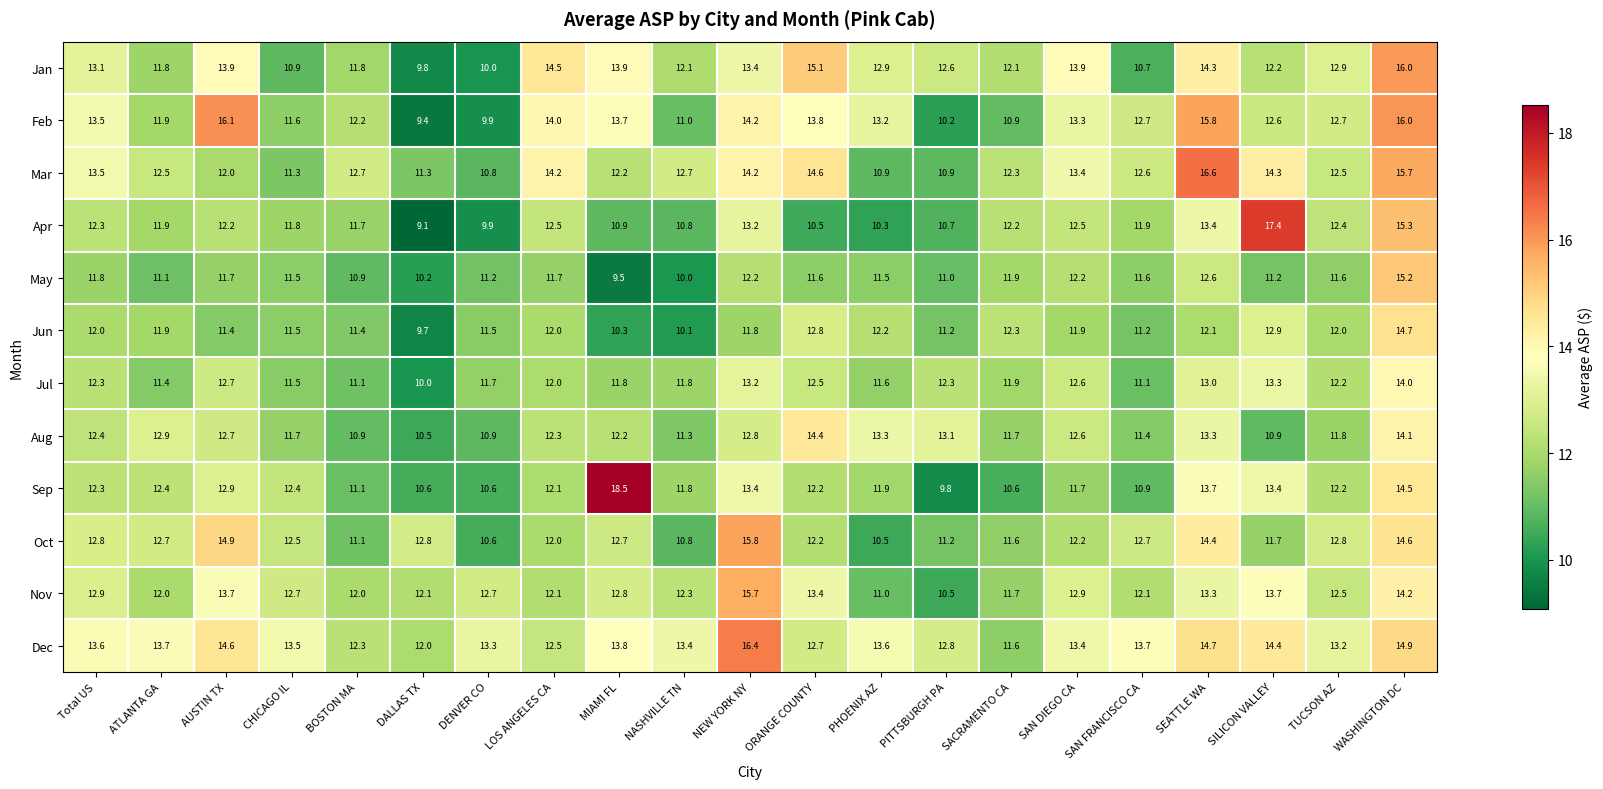

Is it true that Mar equals 6.5 at CHICAGO IL?

False